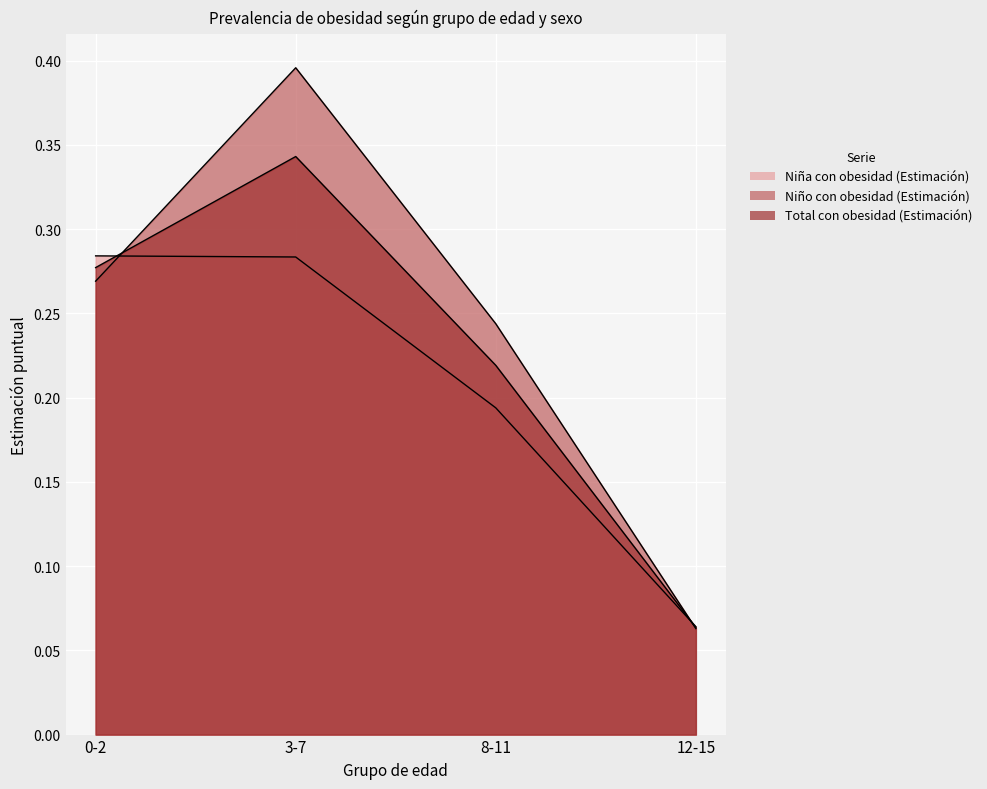

In Niño con obesidad (Estimación), how many points are higher than both neighbors (excluding endpoints)?

1